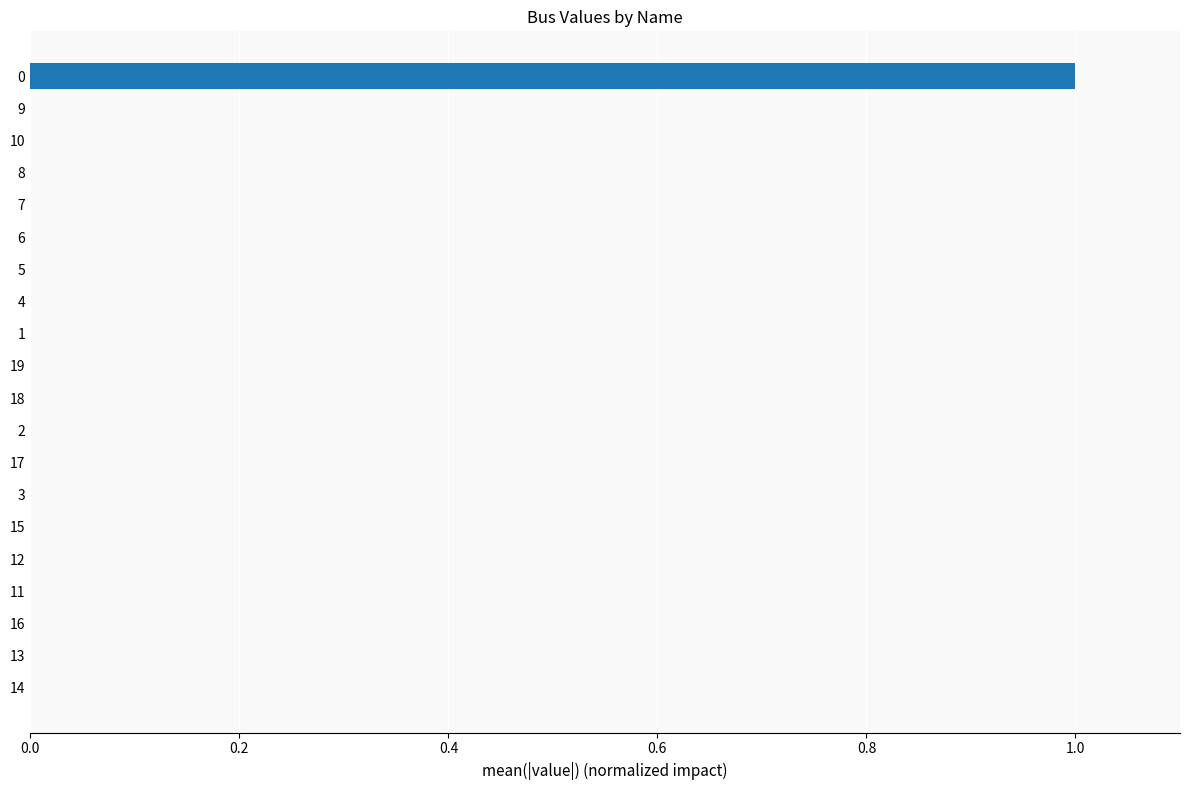

True or false: the data shows -1 at 18.

False